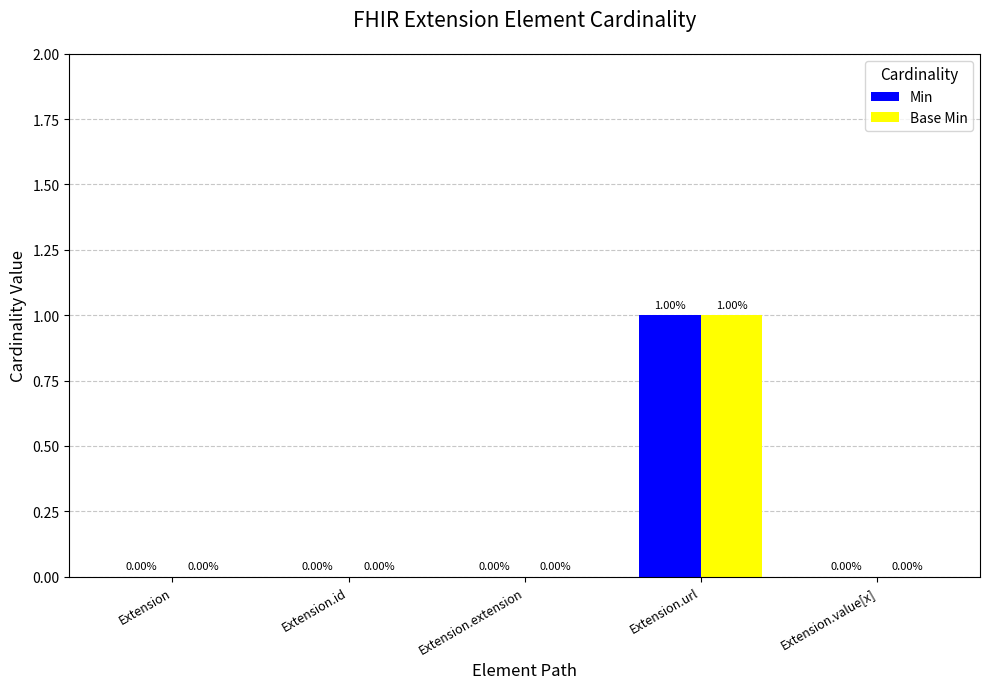

At which label does Min reach its peak?

Extension.url